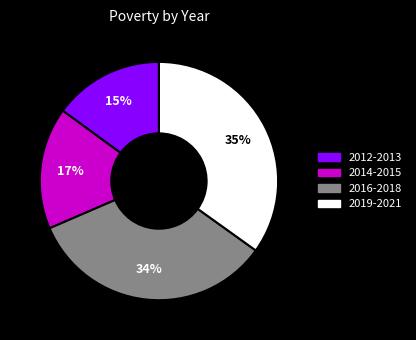

Is there a majority slice in this chart?

No